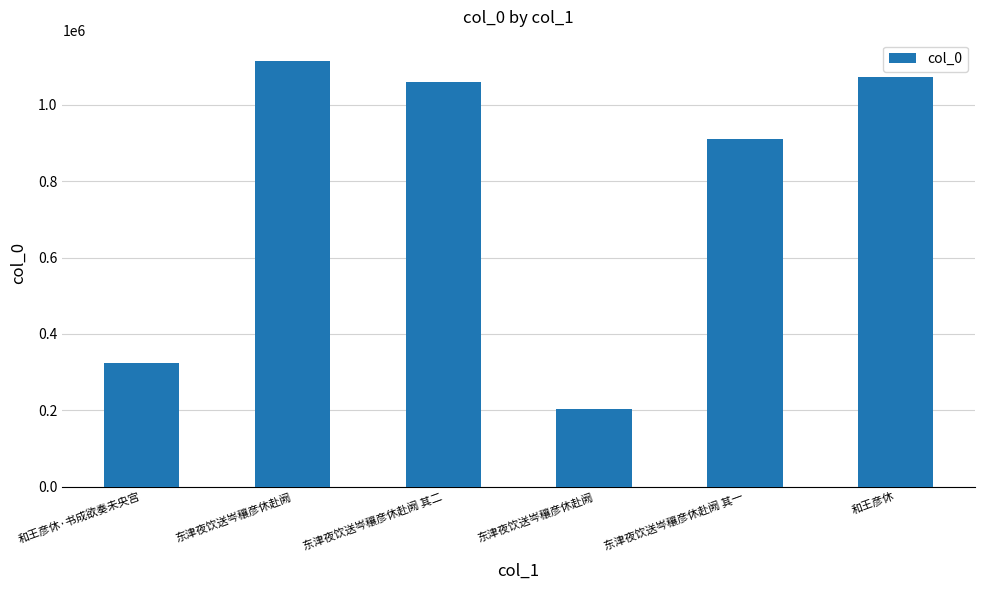

The value at 东津夜饮送岑穰彦休赴阙 其二 is 605342. True or false?

False